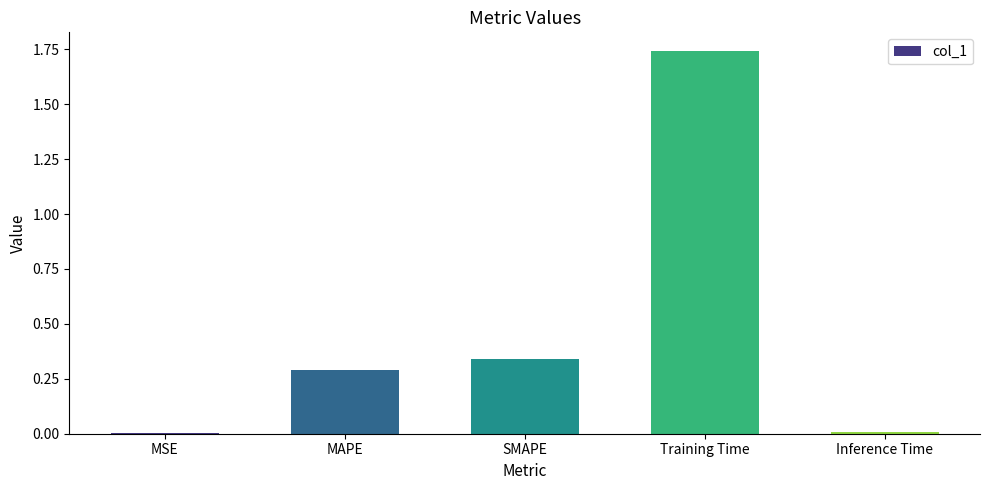

Approximately how many times larger is the value at SMAPE compared to Training Time?

0.2